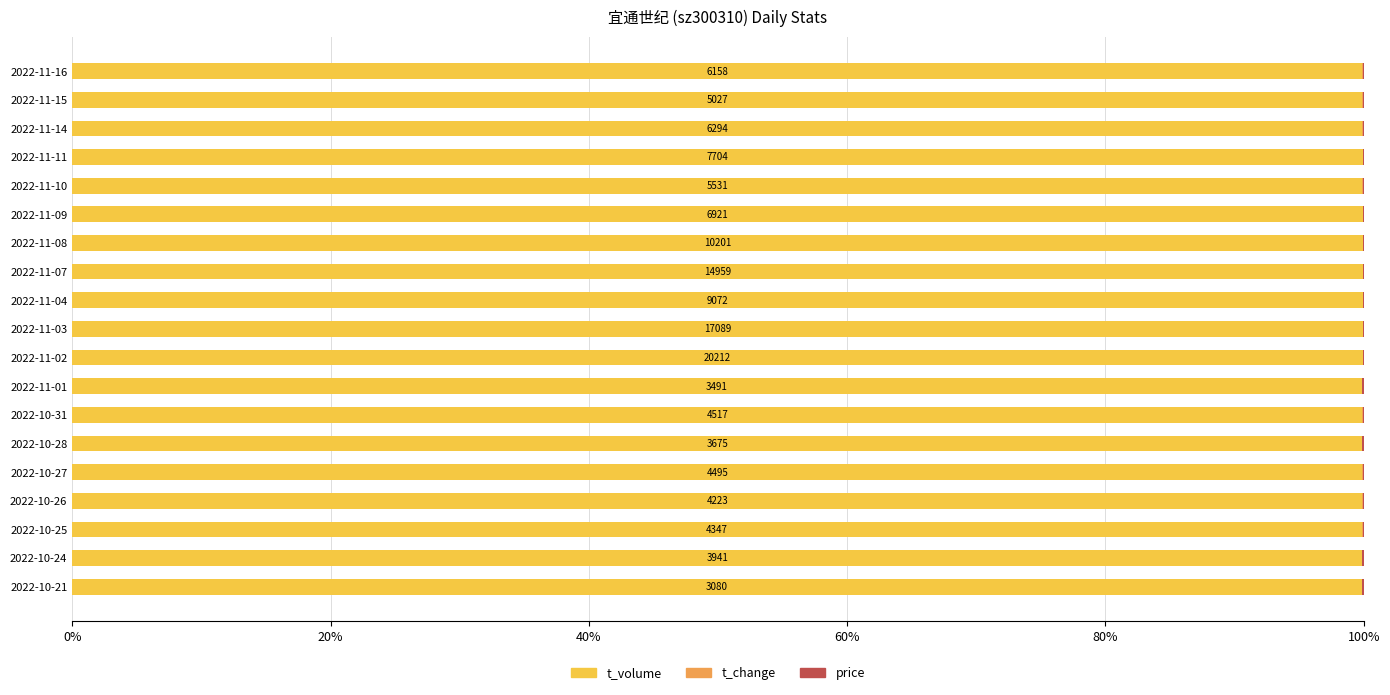

What is the highest value of the t_volume series?

99.9